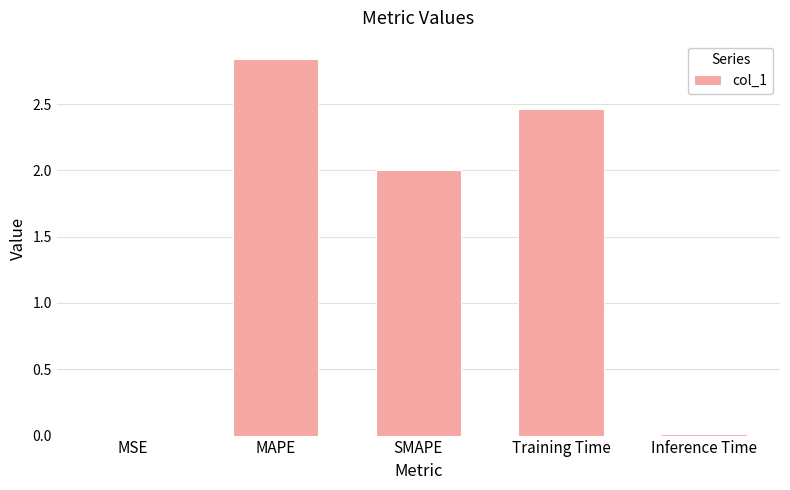

The chart shows a value of 2.0 at SMAPE. True or false?

True